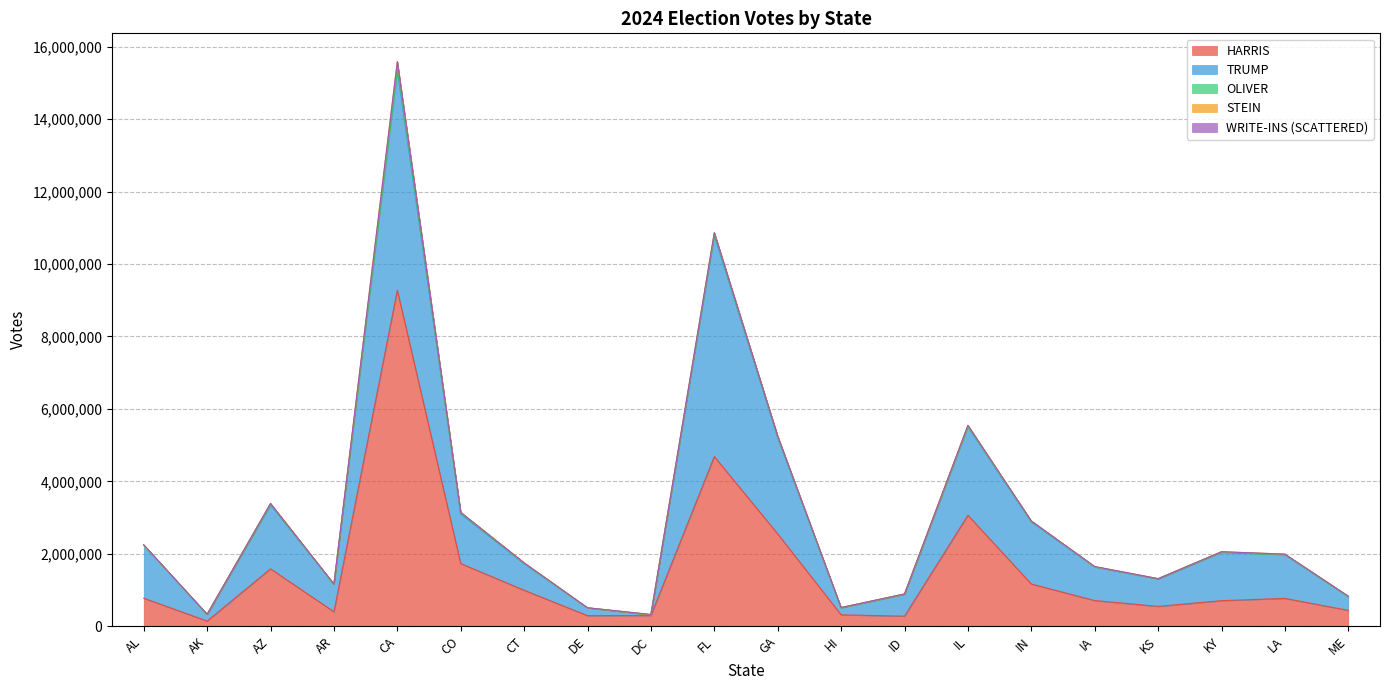

True or false: WRITE-INS (SCATTERED) and TRUMP cross at least once.

False